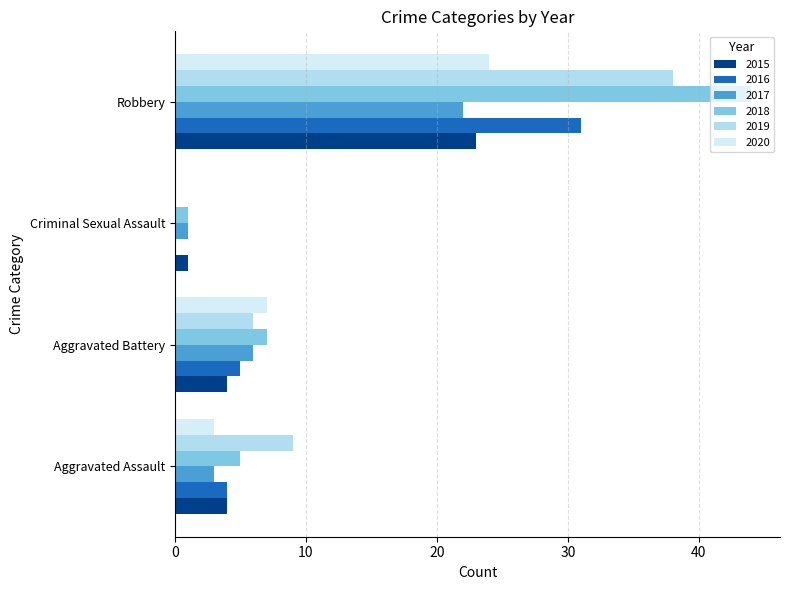

Which category has the highest value across all series?

Robbery